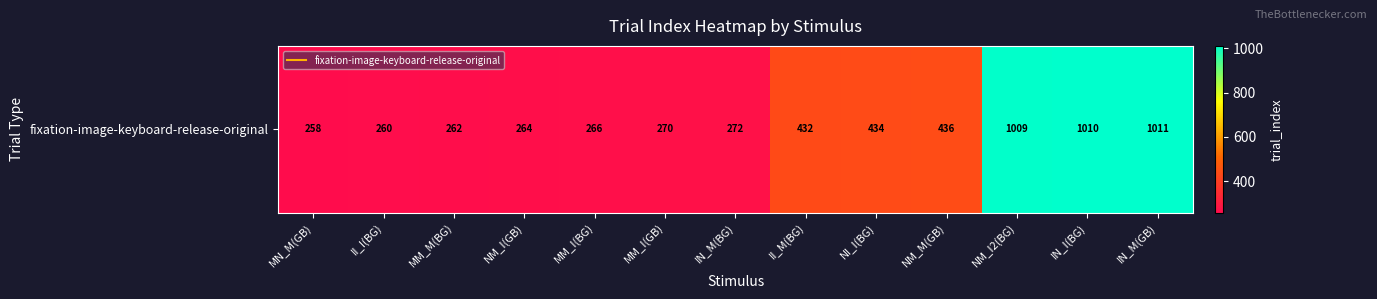

Count the number of data series in this chart.

1